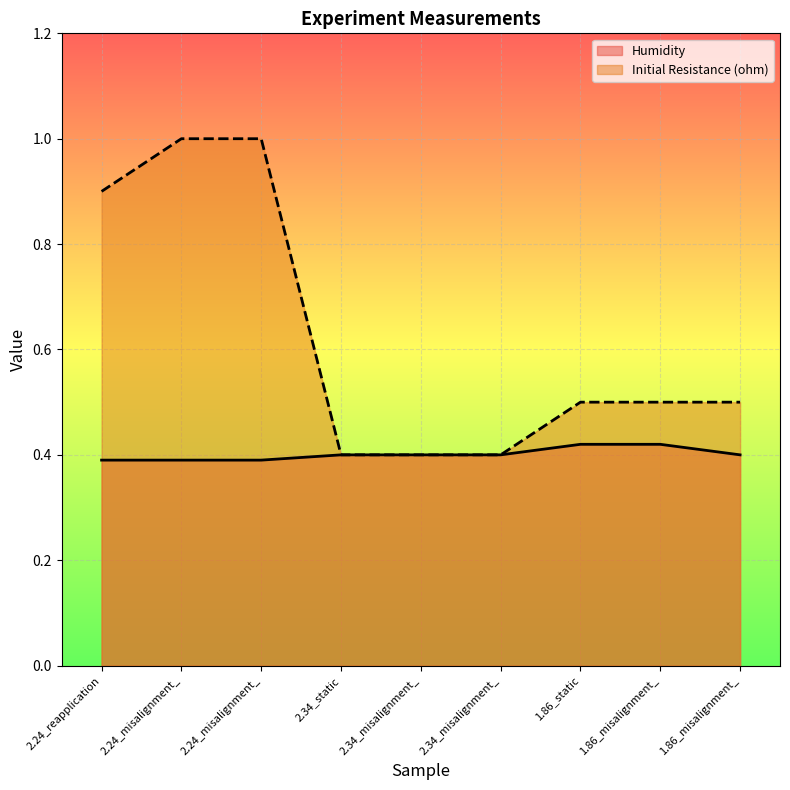

What is the maximum value shown in the chart?

1.0